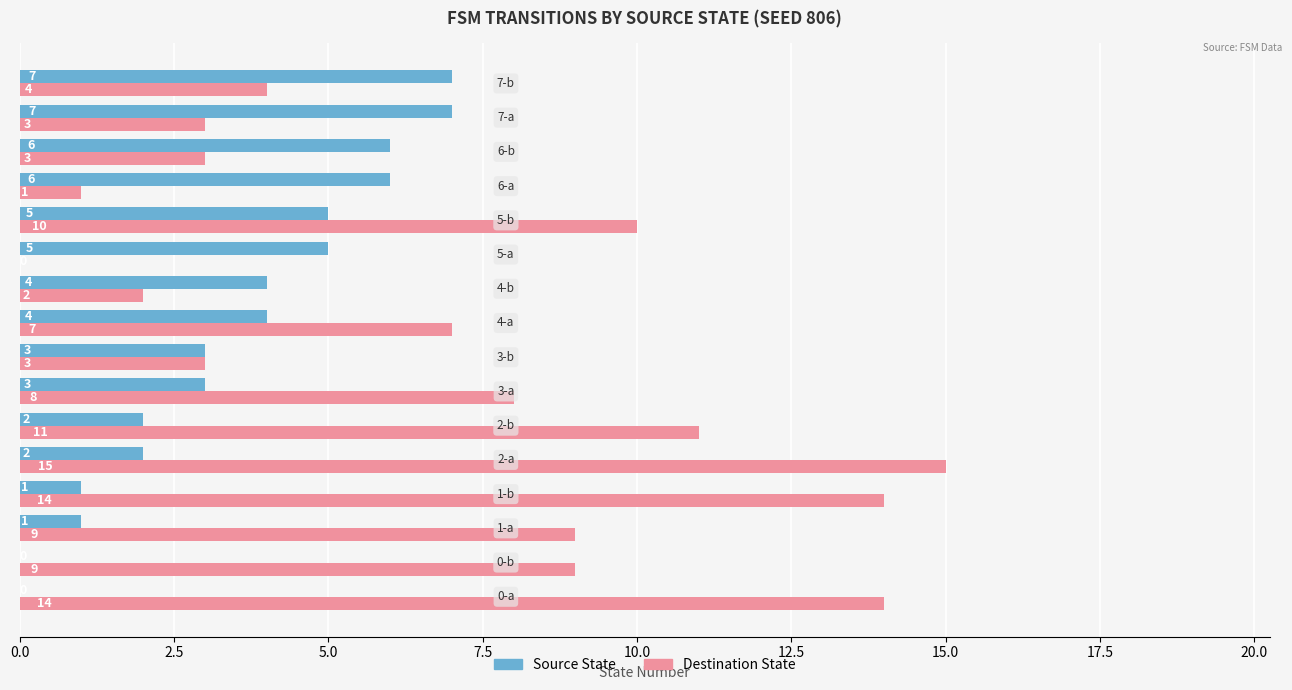

Is the value of Destination State at 6-a greater than the value of Source State at 3-a?

No